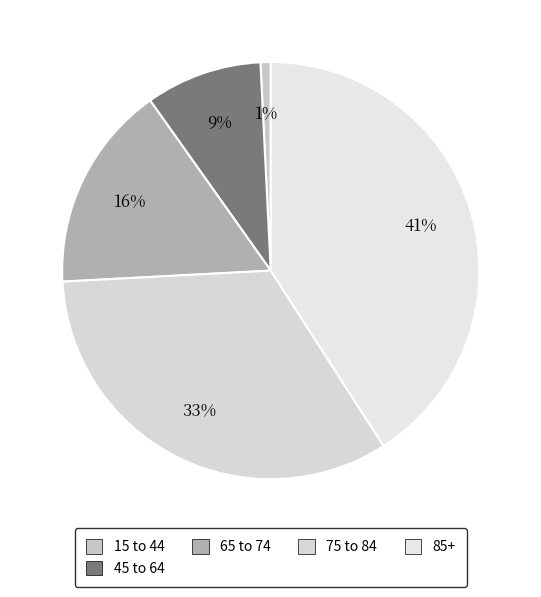

How many slices are in this pie chart?

5